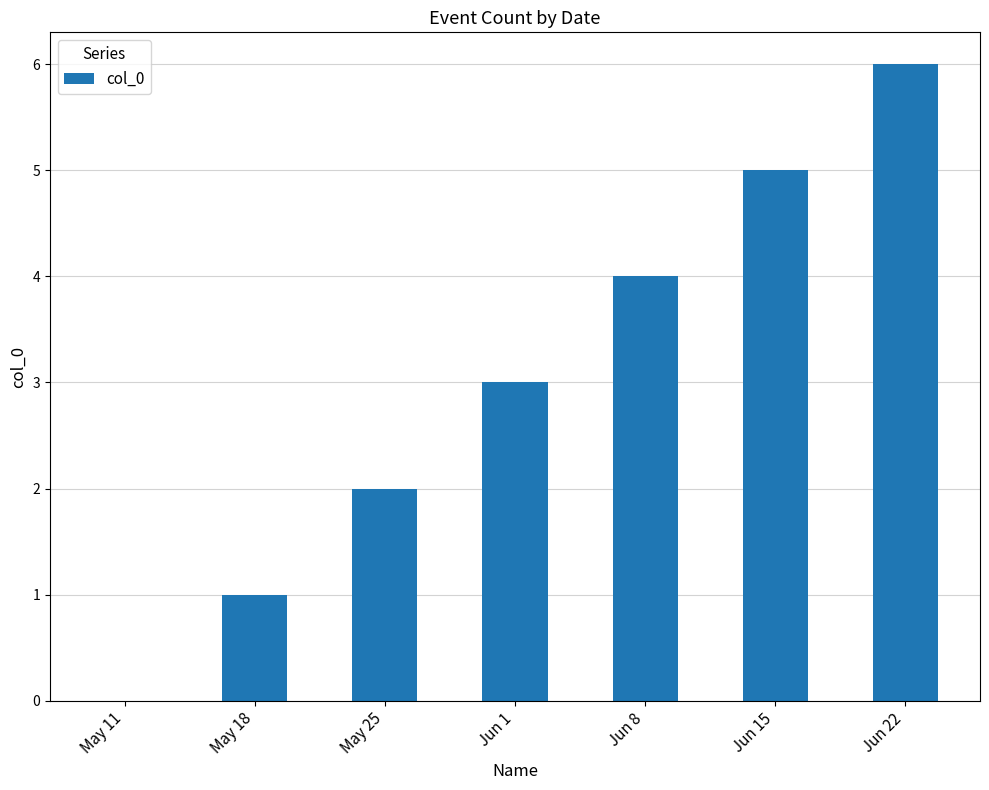

The value at May 11 is -4. True or false?

False